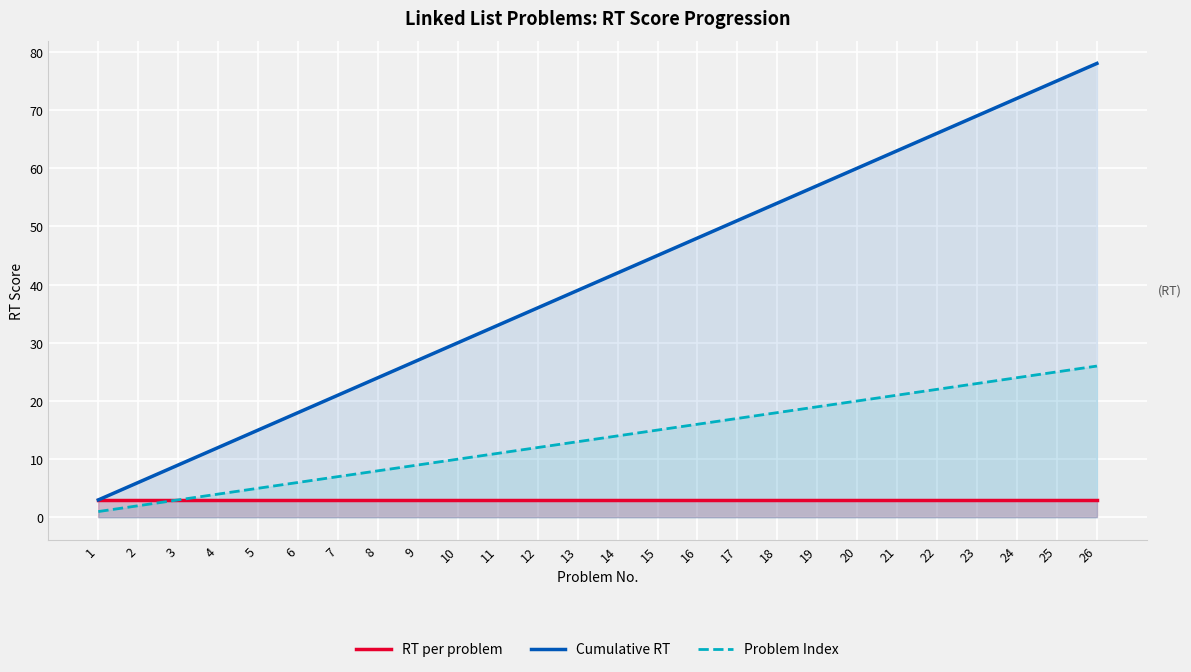

What is the difference between the Cumulative RT values at 21 and 23?

6